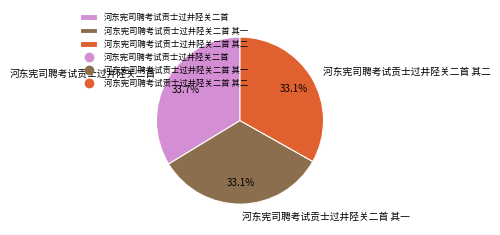

True or false: 河东宪司聘考试贡士过井陉关二首 accounts for 26% of the total.

False